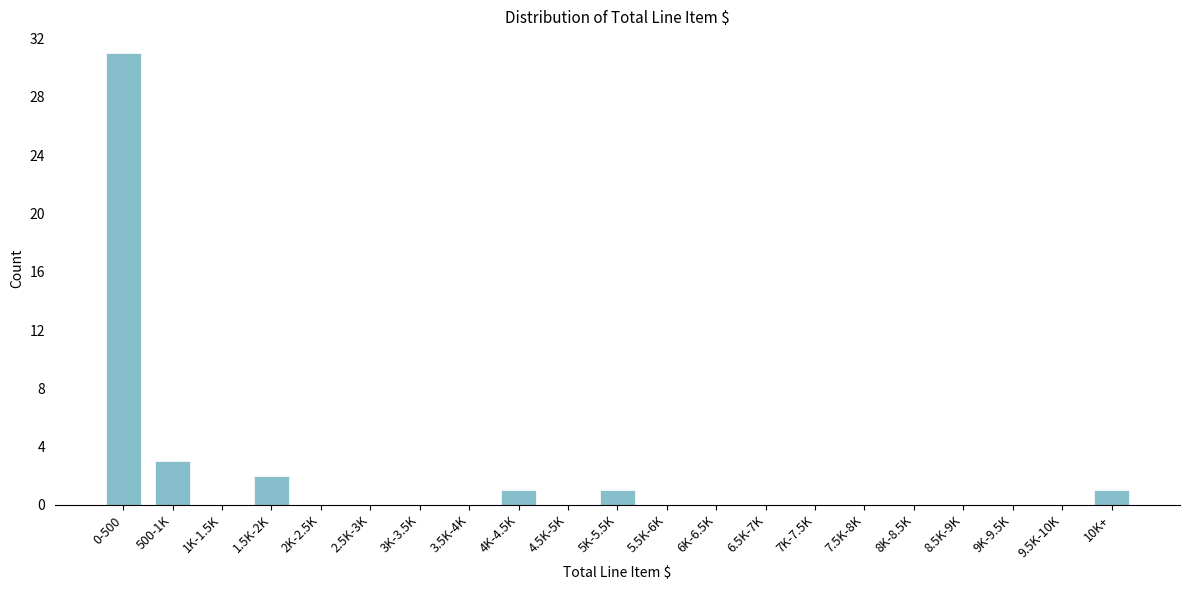

Reading left to right, what are all the values shown in this chart?

0-500=31	500-1K=3	1K-1.5K=0	1.5K-2K=2	2K-2.5K=0	2.5K-3K=0	3K-3.5K=0	3.5K-4K=0	4K-4.5K=1	4.5K-5K=0	5K-5.5K=1	5.5K-6K=0	6K-6.5K=0	6.5K-7K=0	7K-7.5K=0	7.5K-8K=0	8K-8.5K=0	8.5K-9K=0	9K-9.5K=0	9.5K-10K=0	10K+=1